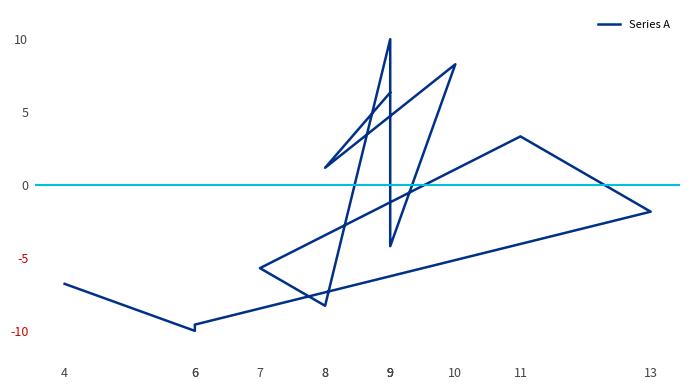

How many values exceed -1?

5